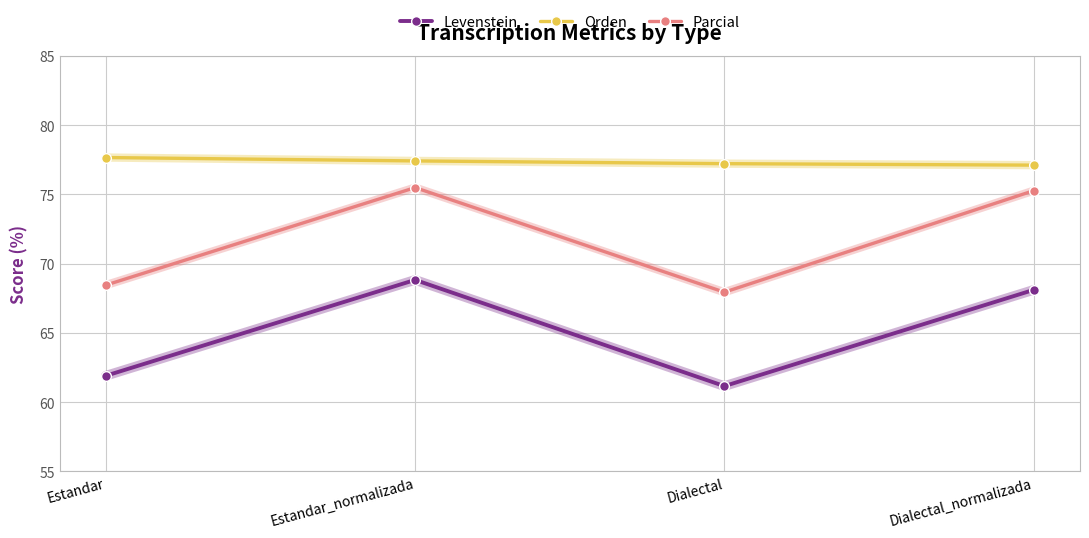

Read the Parcial value at Estandar.

68.4